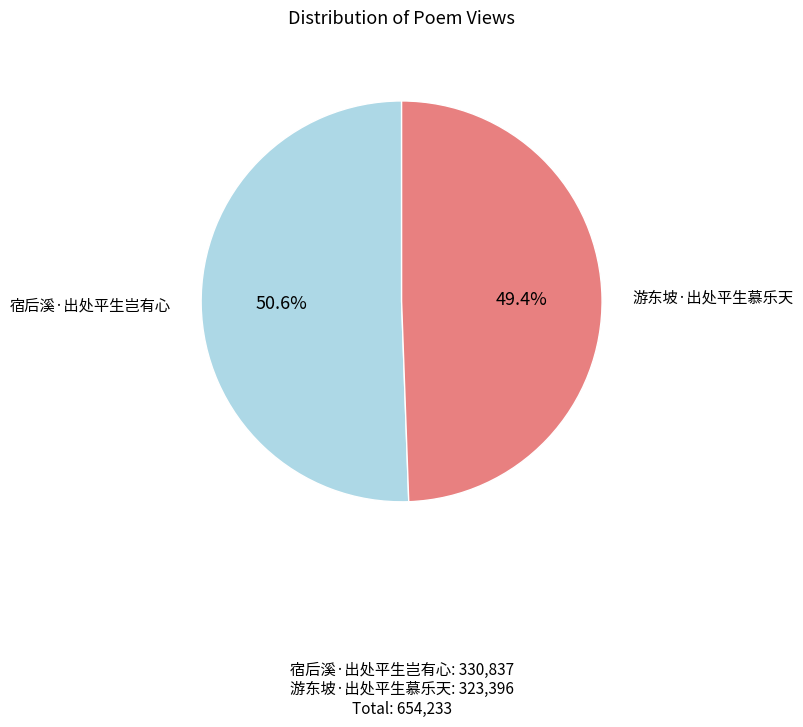

Is there a majority slice in this chart?

Yes